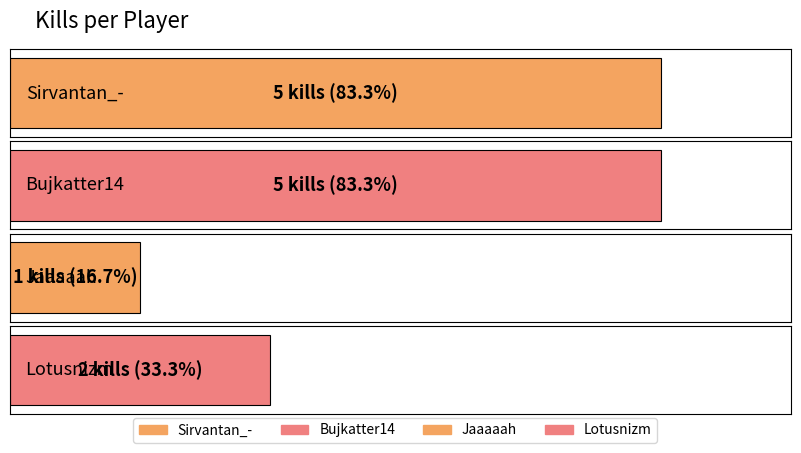

What is the minimum value shown in the chart?

1